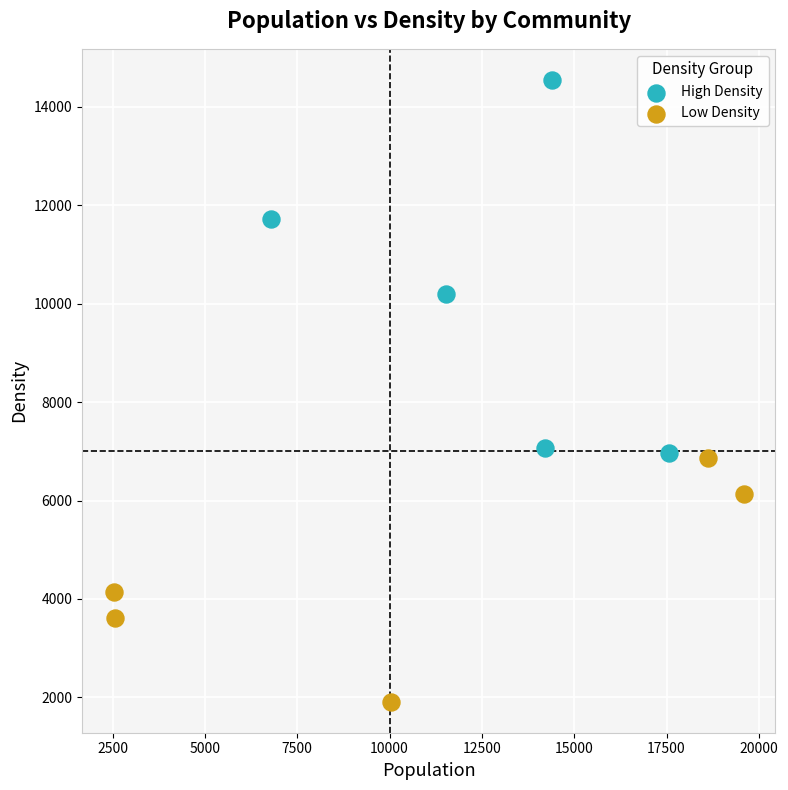

Which series reaches the maximum Y coordinate?

High Density